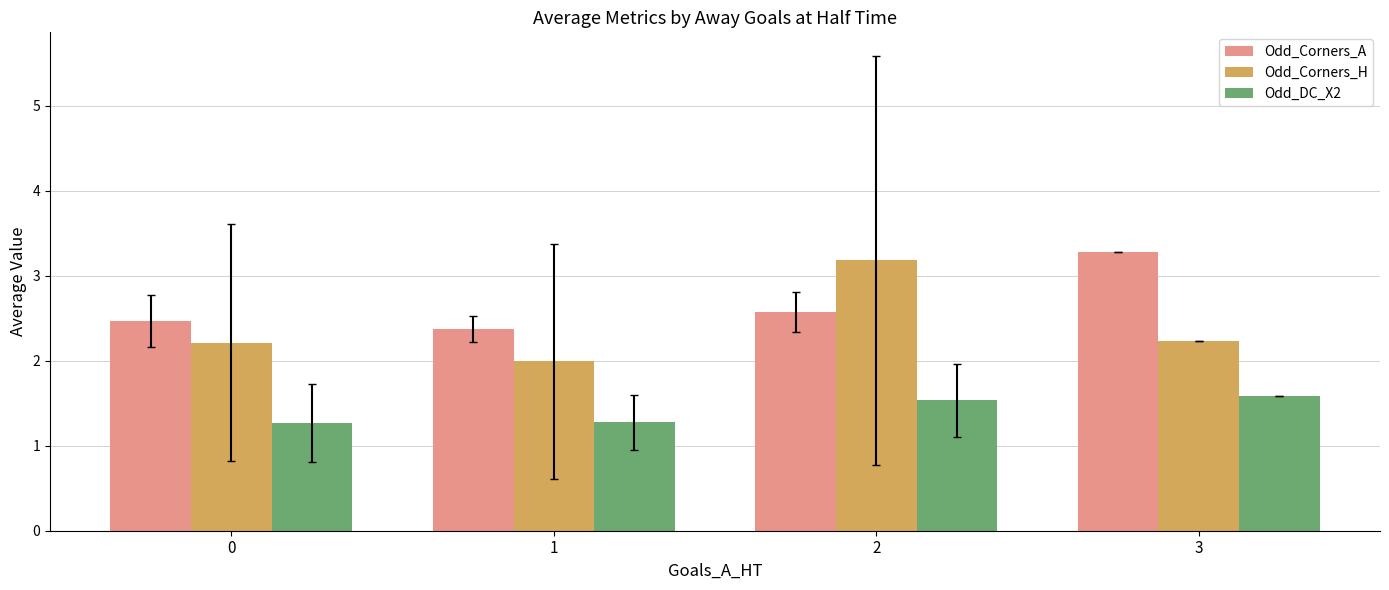

How many values in the Odd_Corners_H series exceed 2?

3